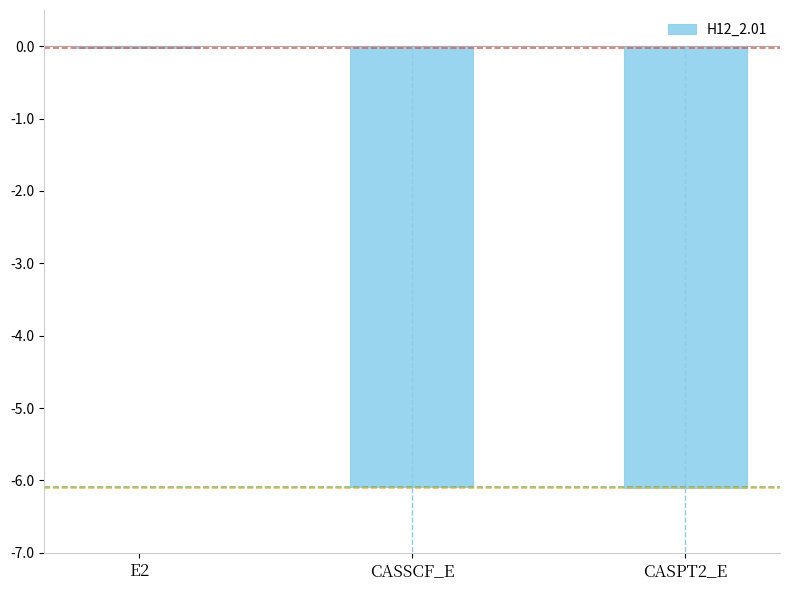

Count the number of categories in the chart.

3